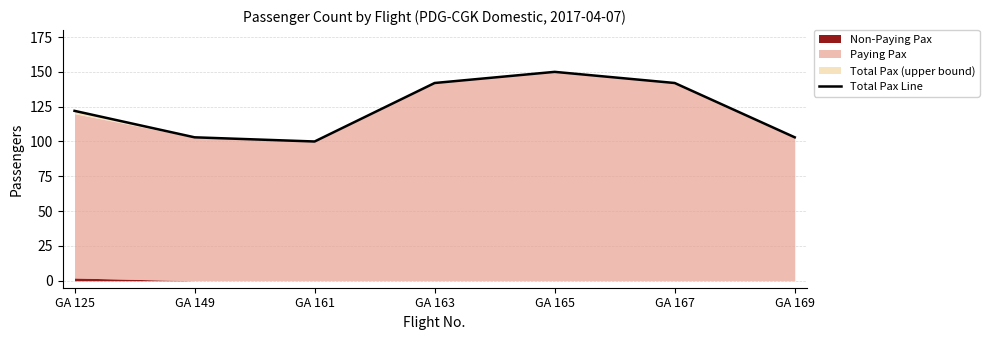

True or false: the data shows 34 at GA 165.

False